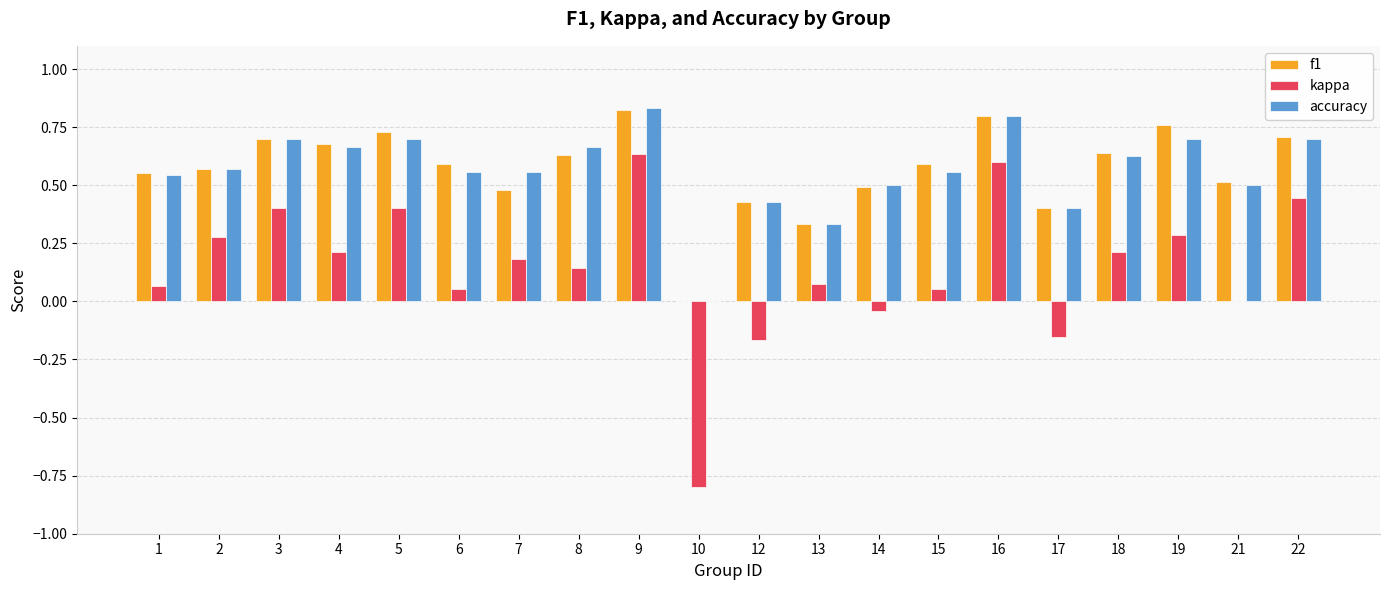

What is the total value across all series at 1?

1.2